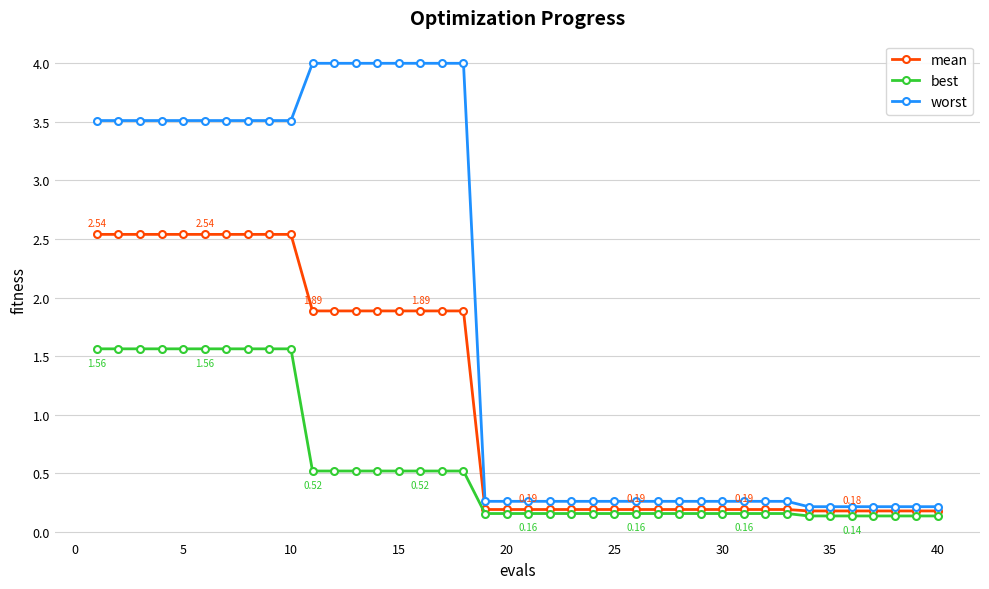

Which series has the widest spread of values?

worst